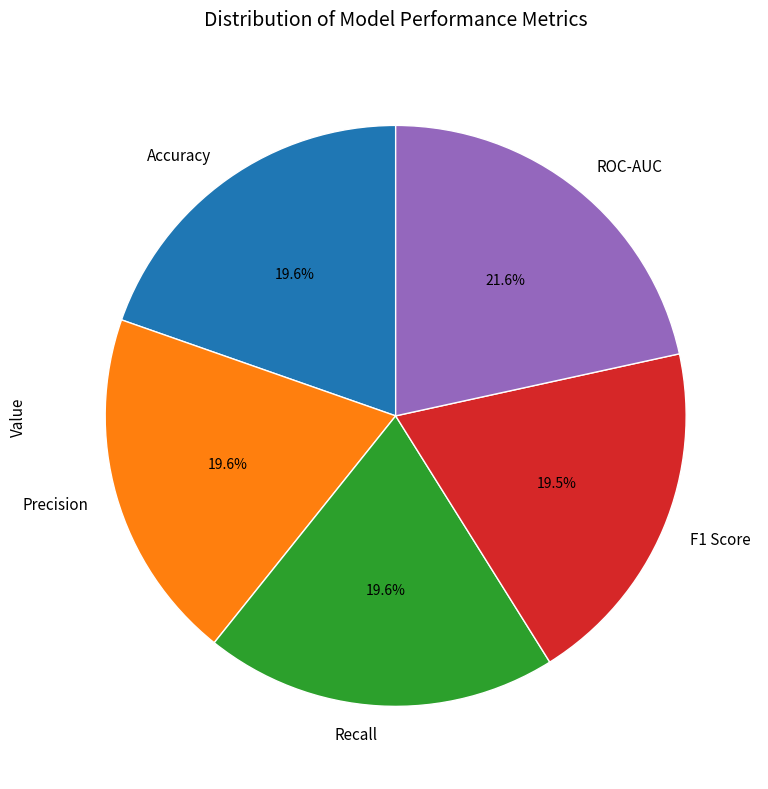

True or false: Recall accounts for 12% of the total.

False